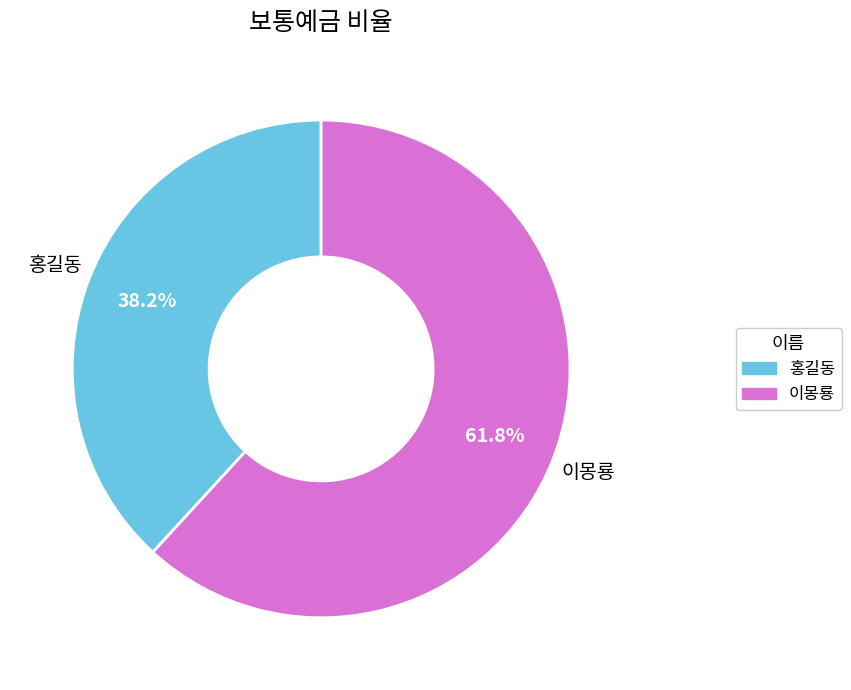

Is there any slice that represents more than half of the pie?

Yes